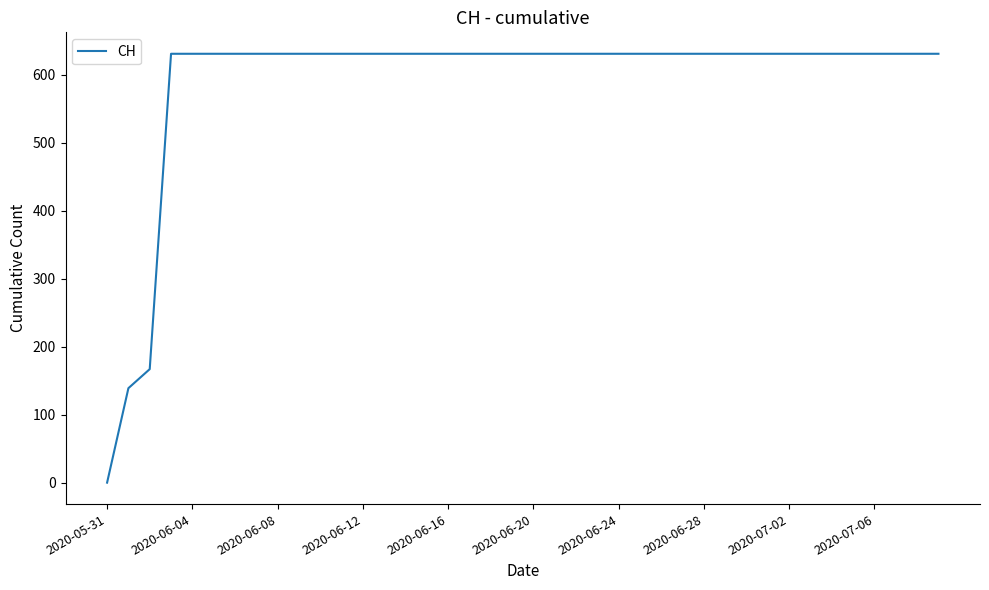

How many positive values are there?

39